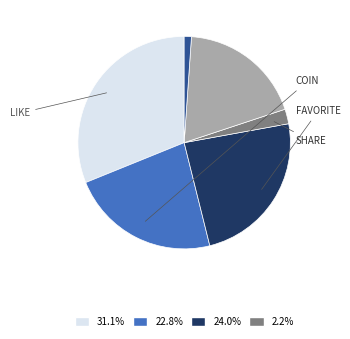

Is there any slice that represents more than half of the pie?

No